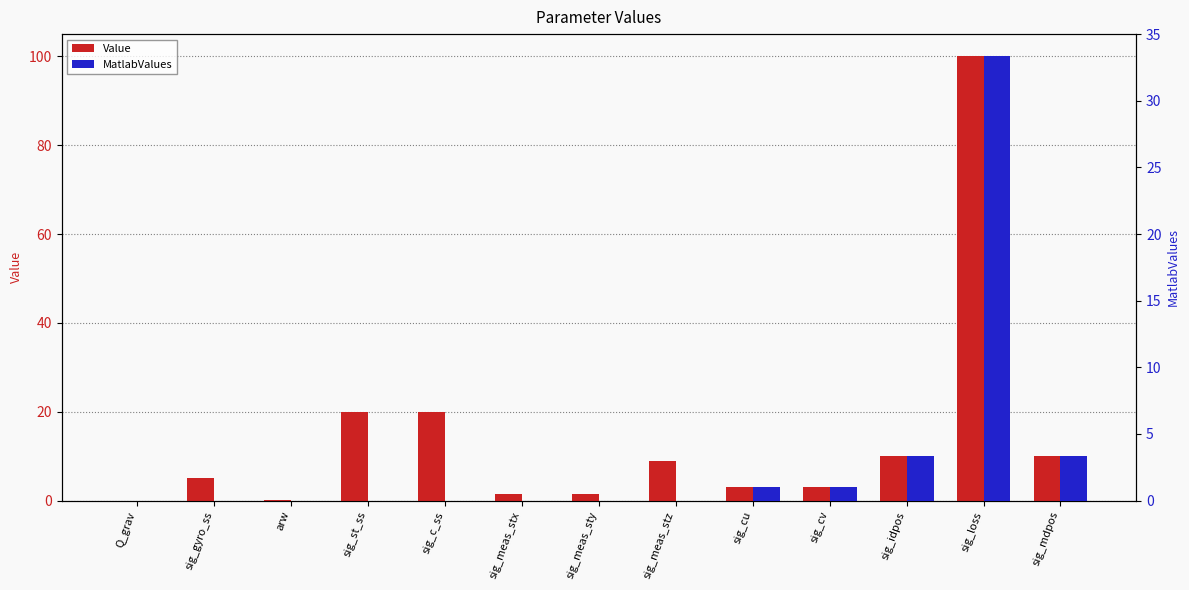

Reading right to left, what are all the values shown in this chart?

Value: 10.0	100.0	10.0	3.0	3.0	9.0	1.5	1.5	20.0	20.0	0.1	5.0	0.0
MatlabValues: 3.3	33.3	3.3	1.0	1.0	0.0	0.0	0.0	0.0	0.0	0.0	0.0	0.0